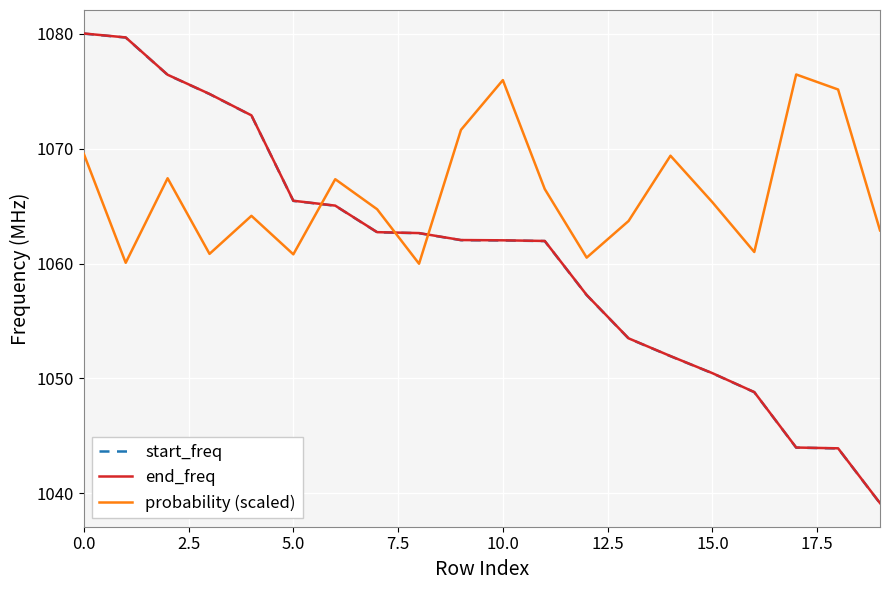

Does the chart have visible grid lines?

Yes